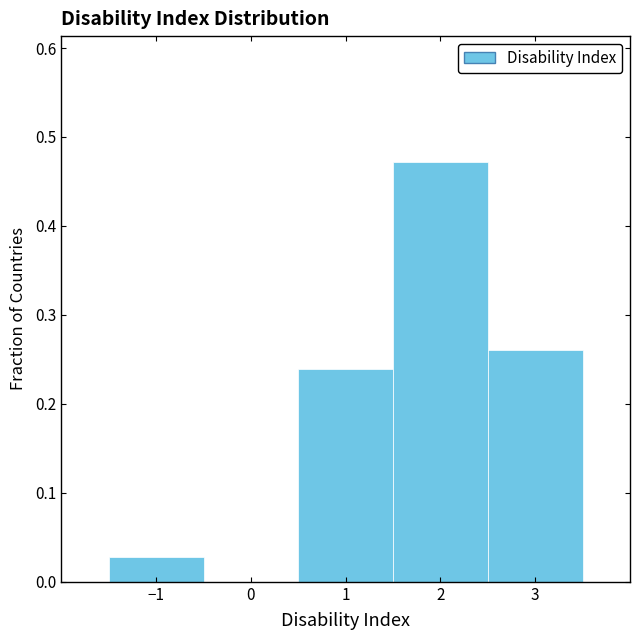

Which range on the x-axis has the tallest bar?

1.5 to 2.5